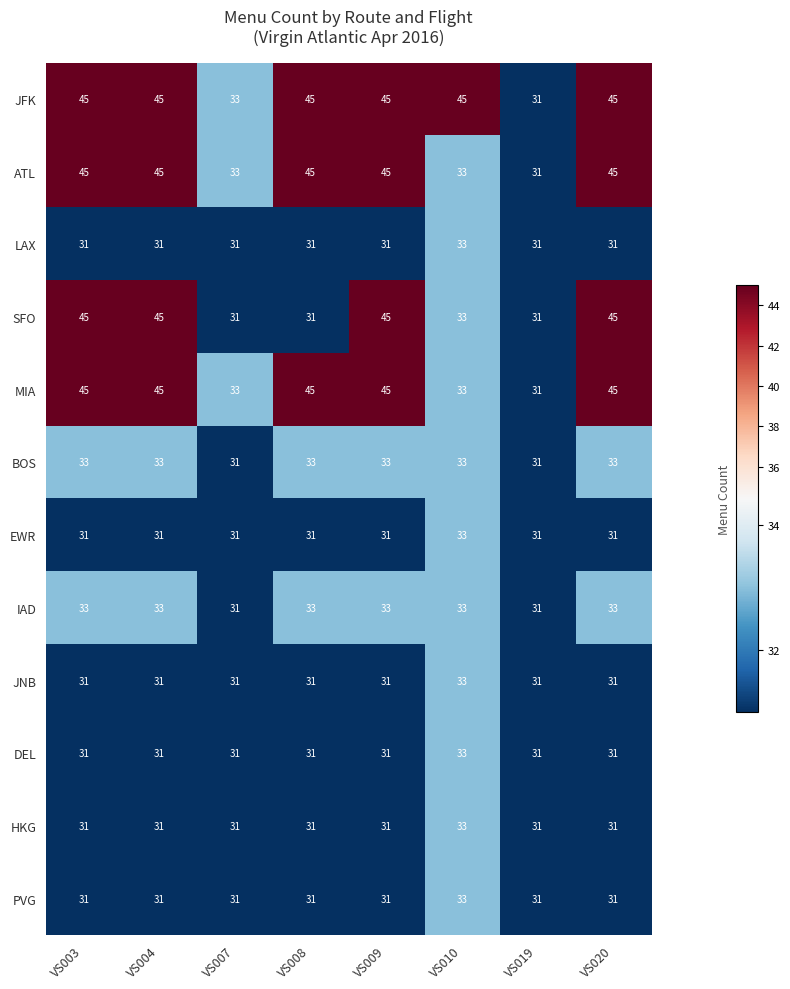

Between VS008 and VS009, which series saw the biggest shift?

SFO